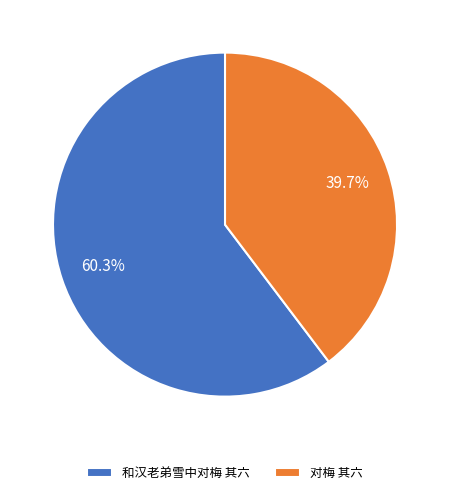

How many slices are in this pie chart?

2